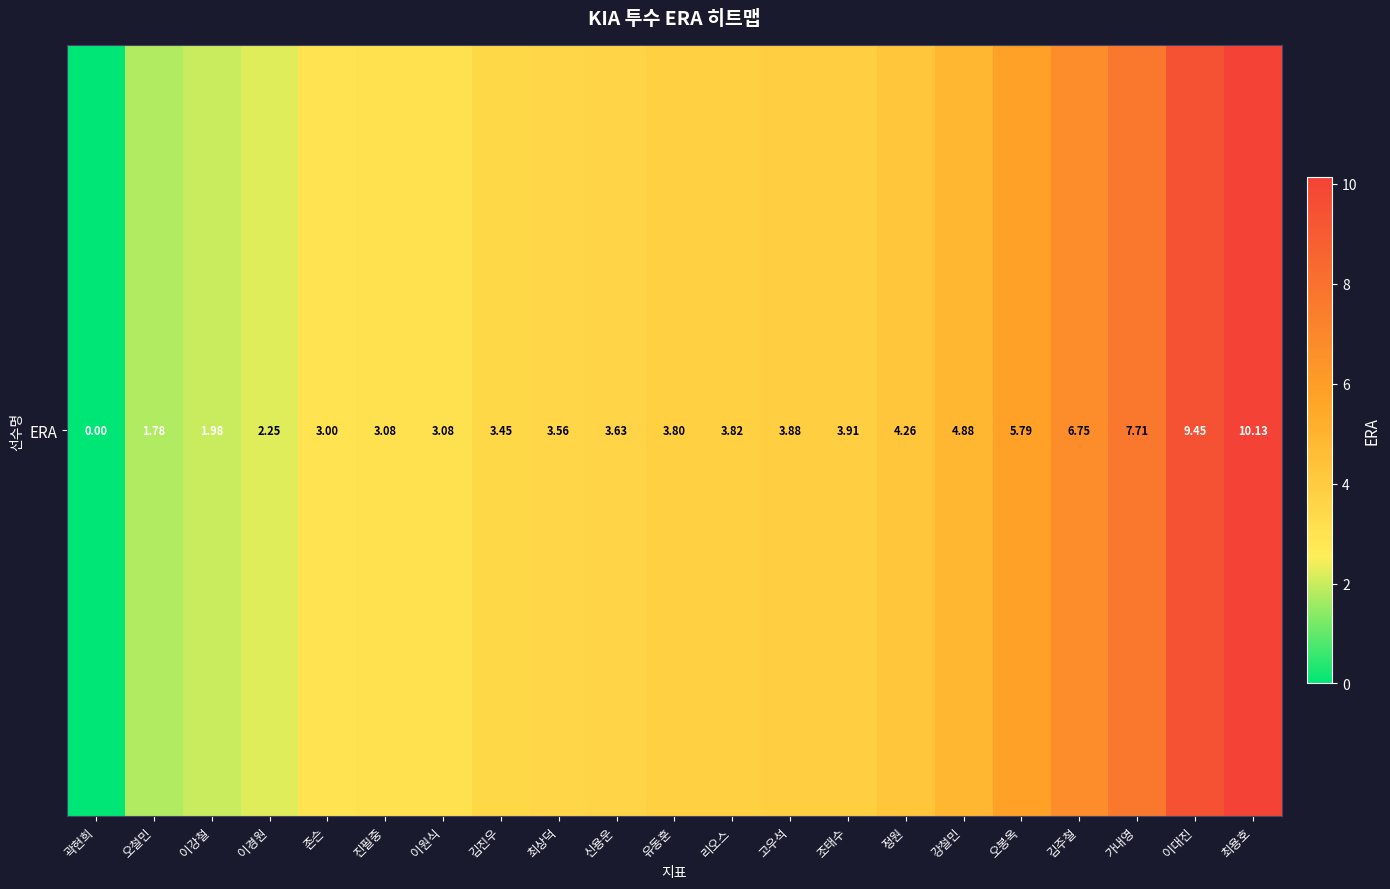

Rank the categories by value from highest to lowest.

최용호, 이대진, 가내영, 김주철, 오봉옥, 강철민, 정원, 조태수, 고우석, 리오스, 유동훈, 신용운, 최상덕, 김진우, 진필중, 이원식, 존슨, 이경원, 이강철, 오철민, 곽현희